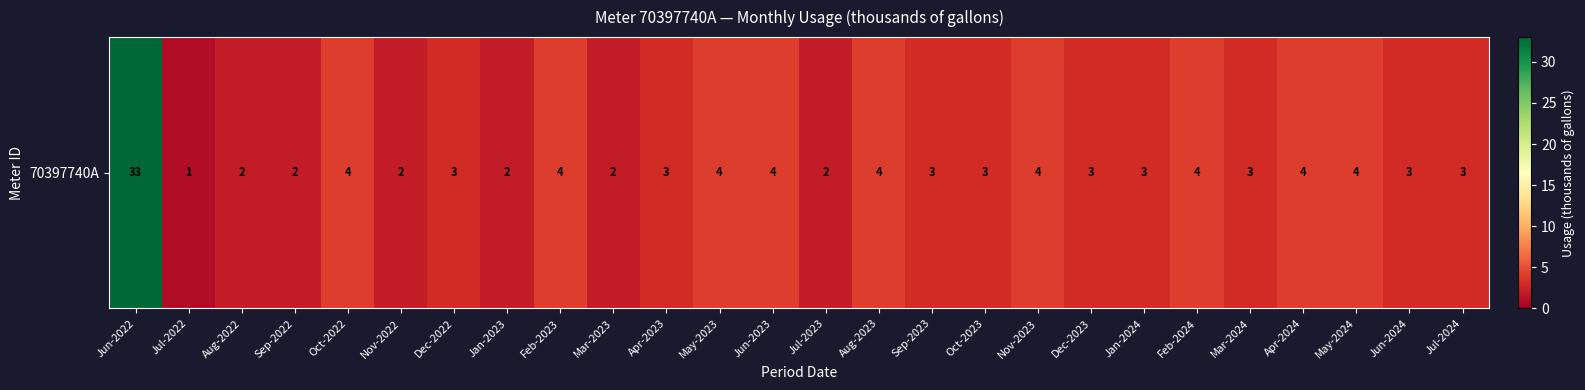

Where is the data nearest to the value 17?

Oct-2022